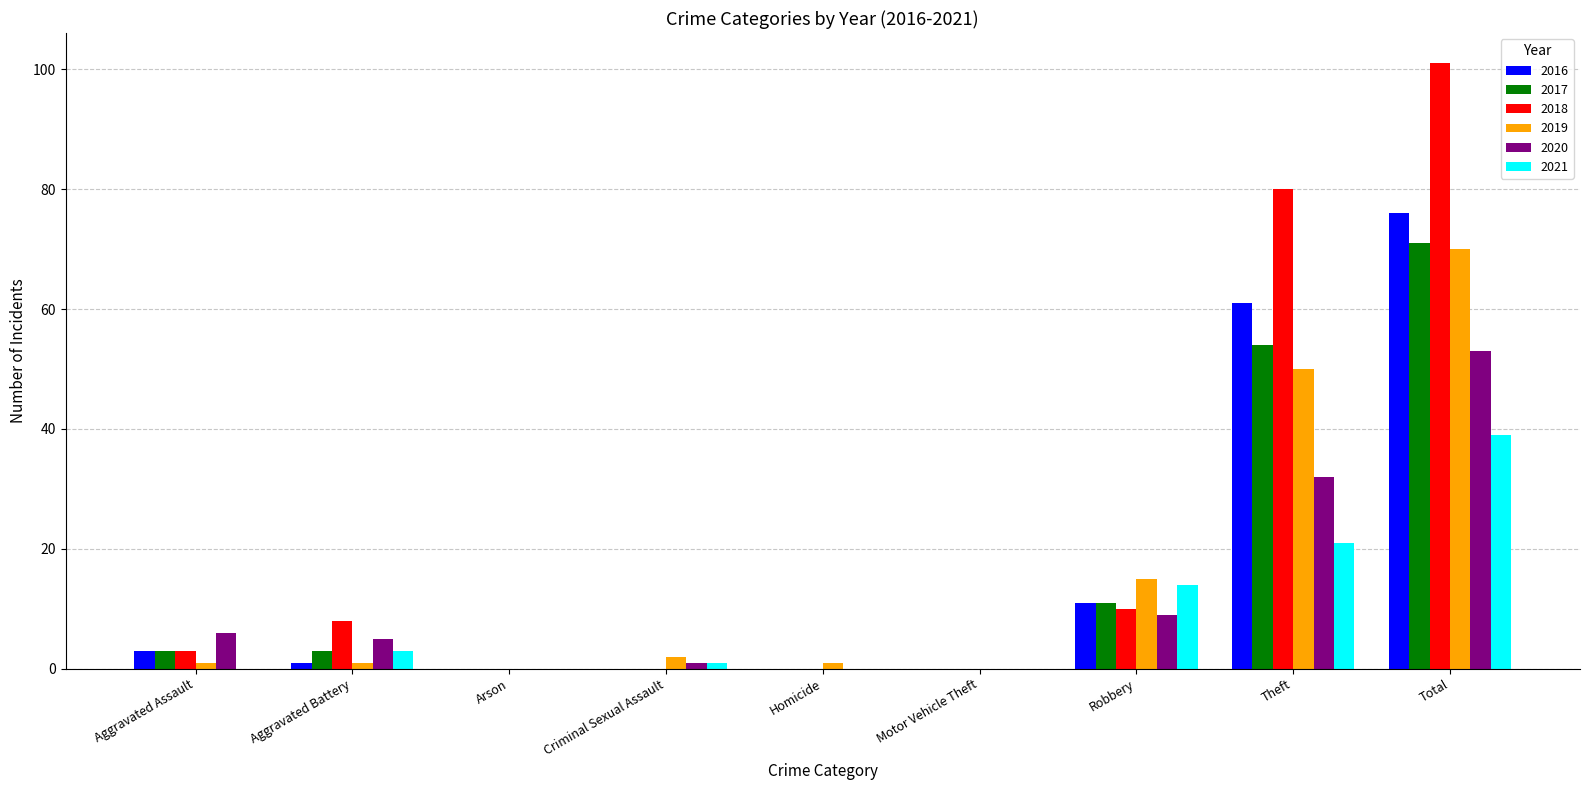

At which label is 2017 closest to 35?

Theft